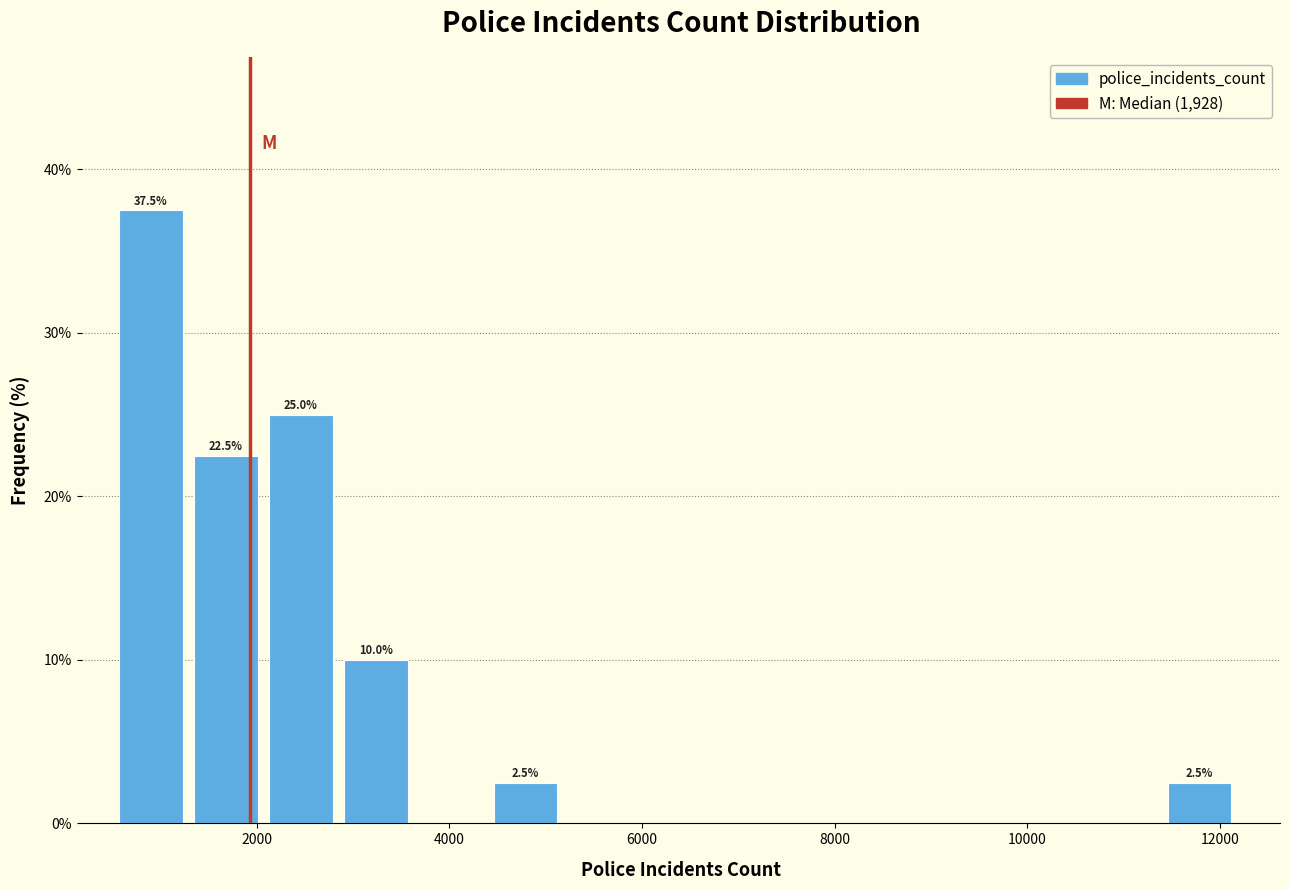

Around what value on the x-axis is the tallest bar? Give the approximate position of its centre, as read against the axis.

1000